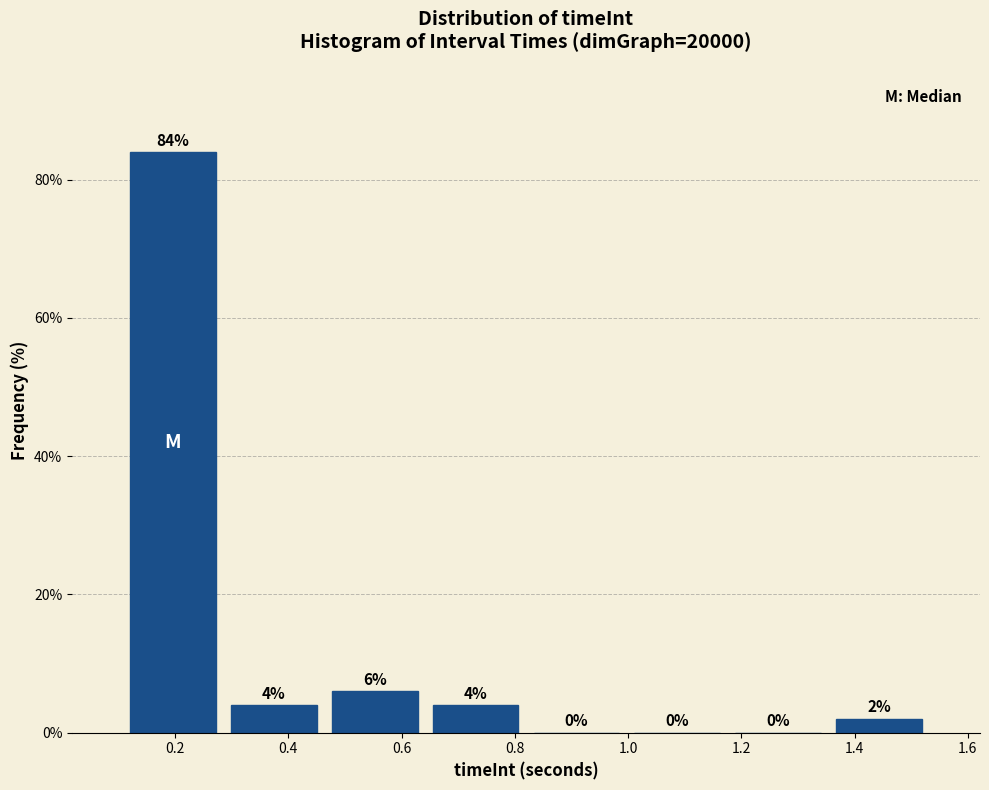

How tall is the bar that spans 0.28 to 0.46 on the x-axis? The bar edges are not printed on the chart, so give them approximately, as read against the axis.

4